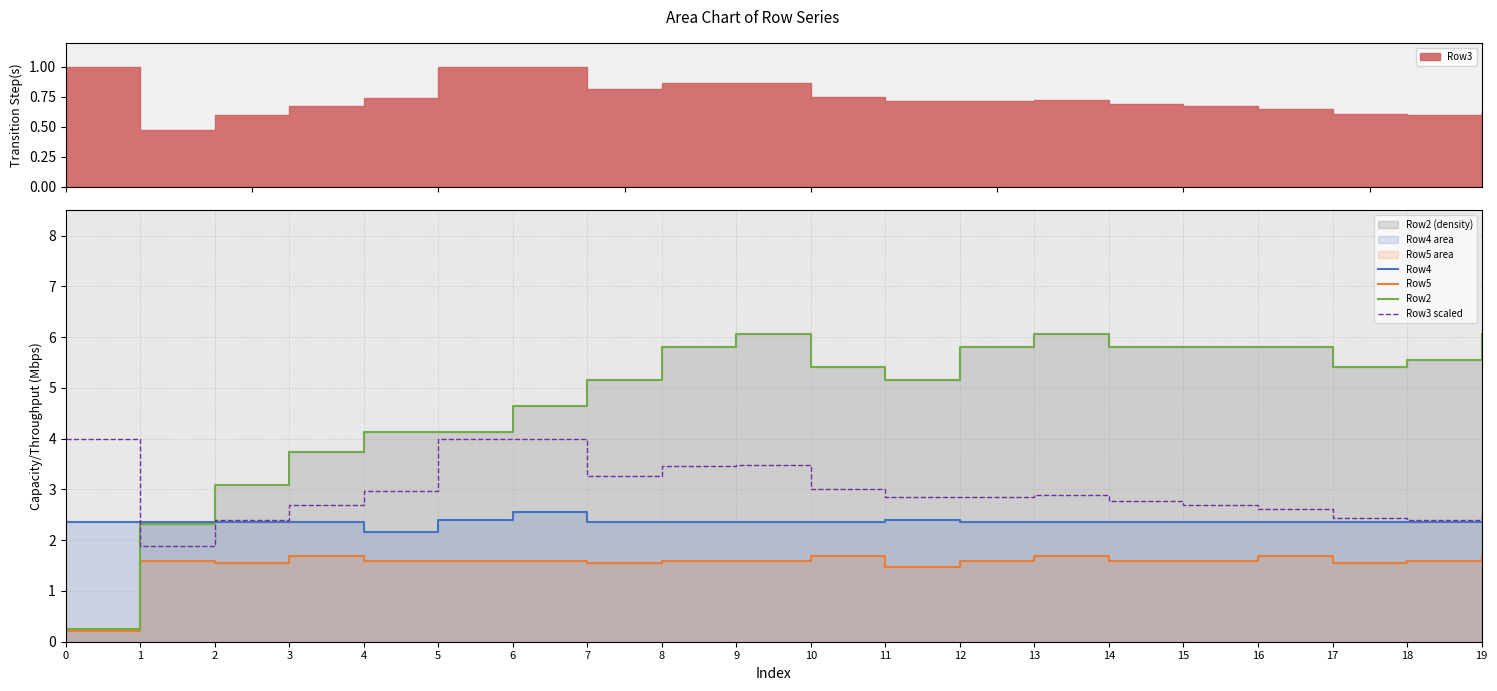

What value does the Row4 series have at 7?

2.4